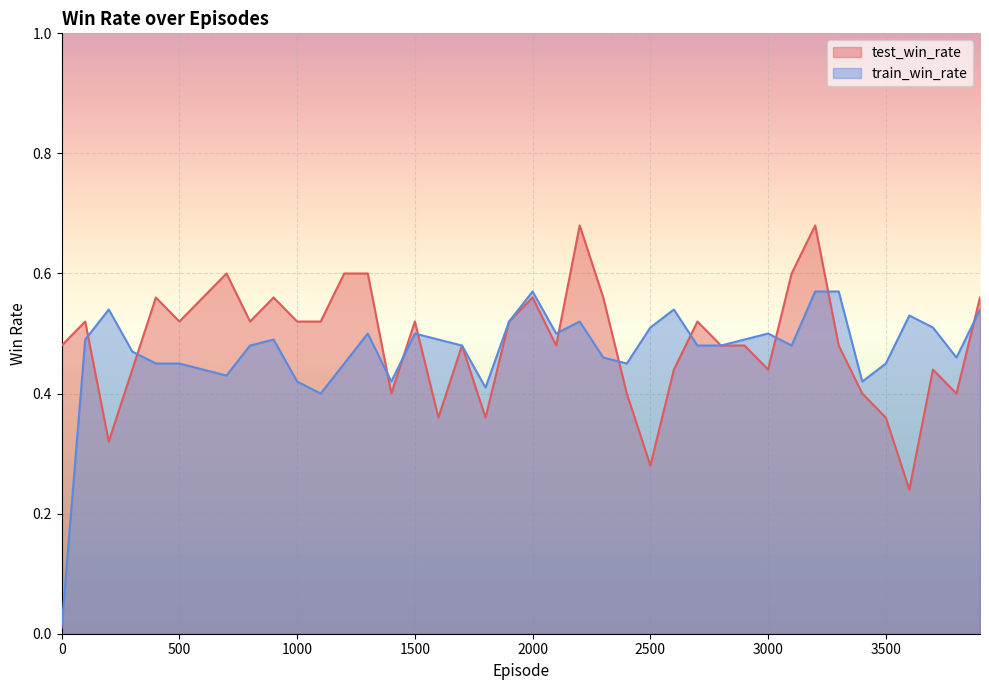

What is the sum of all test_win_rate values?

19.4